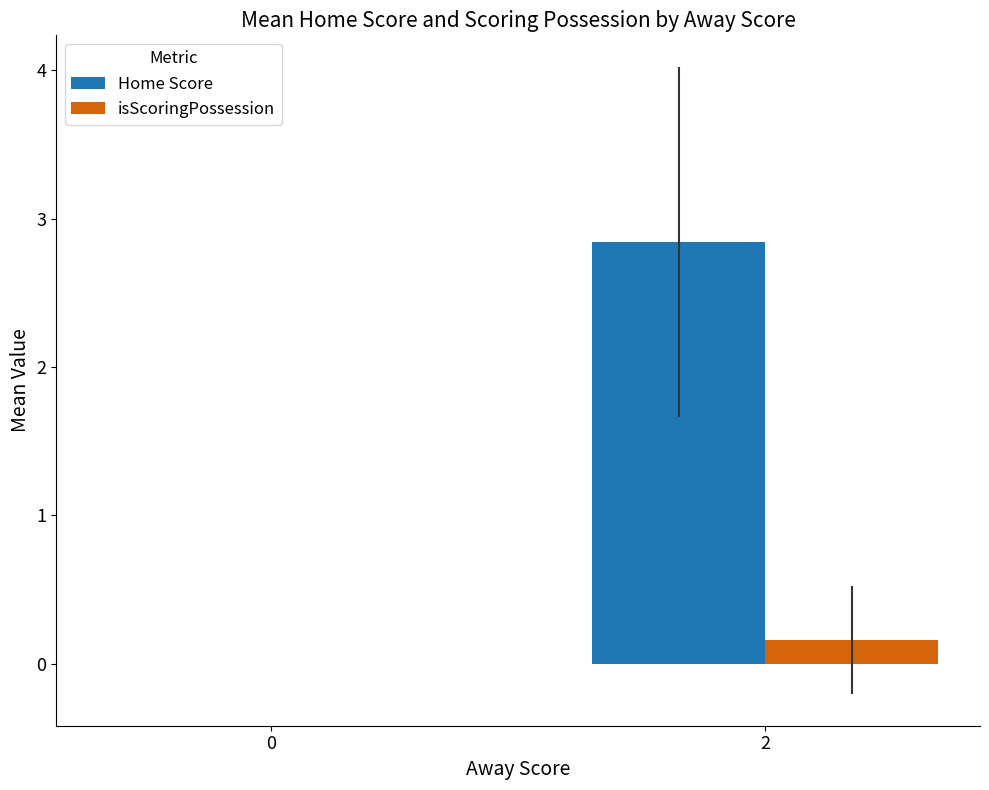

Reading left to right, list all the values displayed in this chart.

Home Score: 0.0	2.8
isScoringPossession: 0.0	0.2